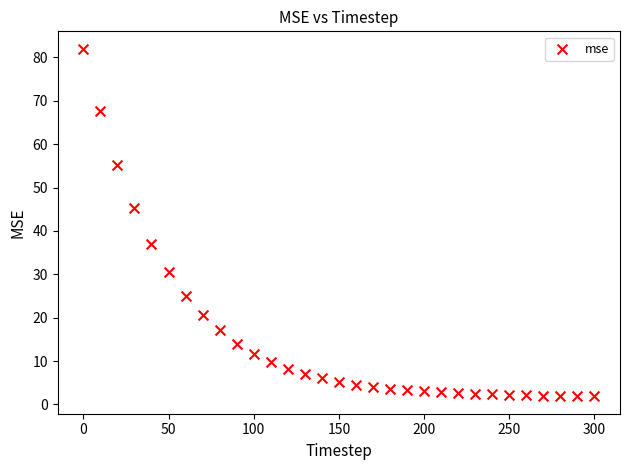

What is the range of Y values (max minus min)?

80.1